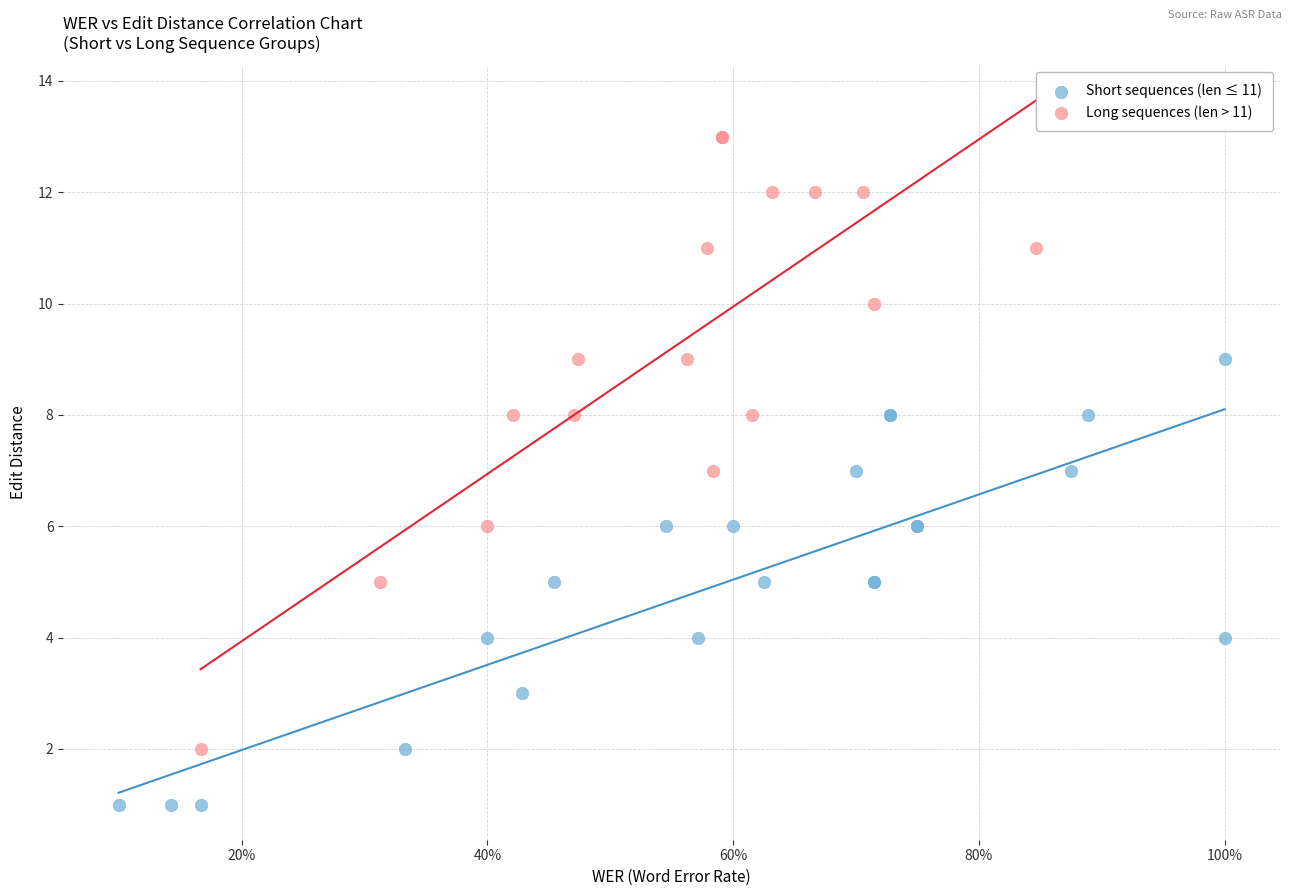

What are all the series names shown in the legend?

Short sequences (len ≤ 11), Long sequences (len > 11)